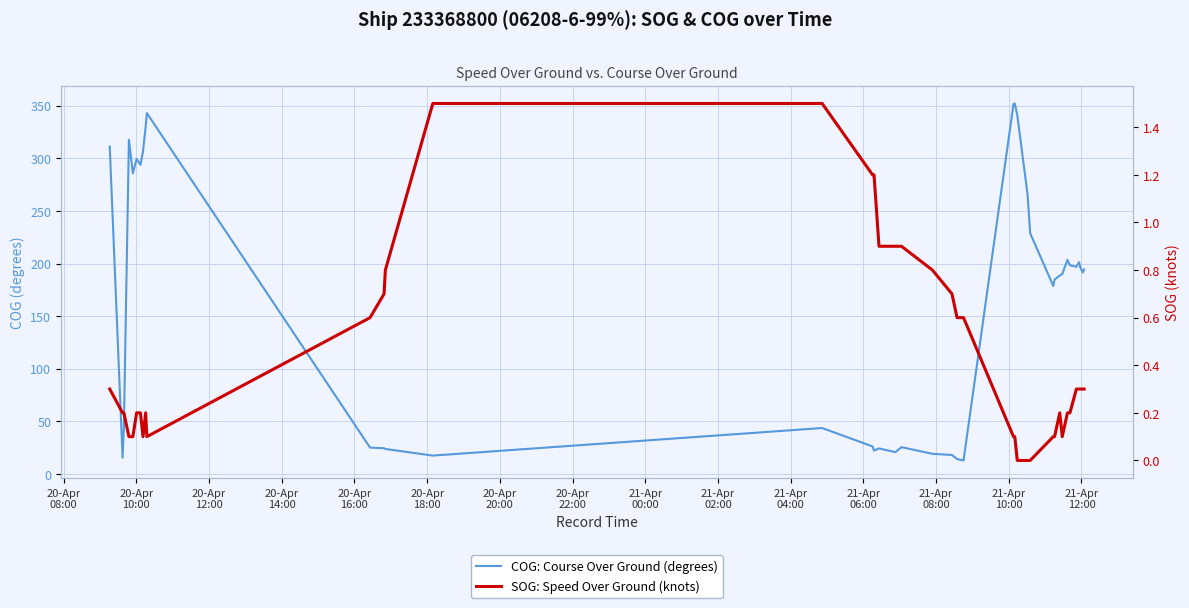

Rank the series by their maximum value, from highest to lowest.

COG: Course Over Ground (degrees), SOG: Speed Over Ground (knots)